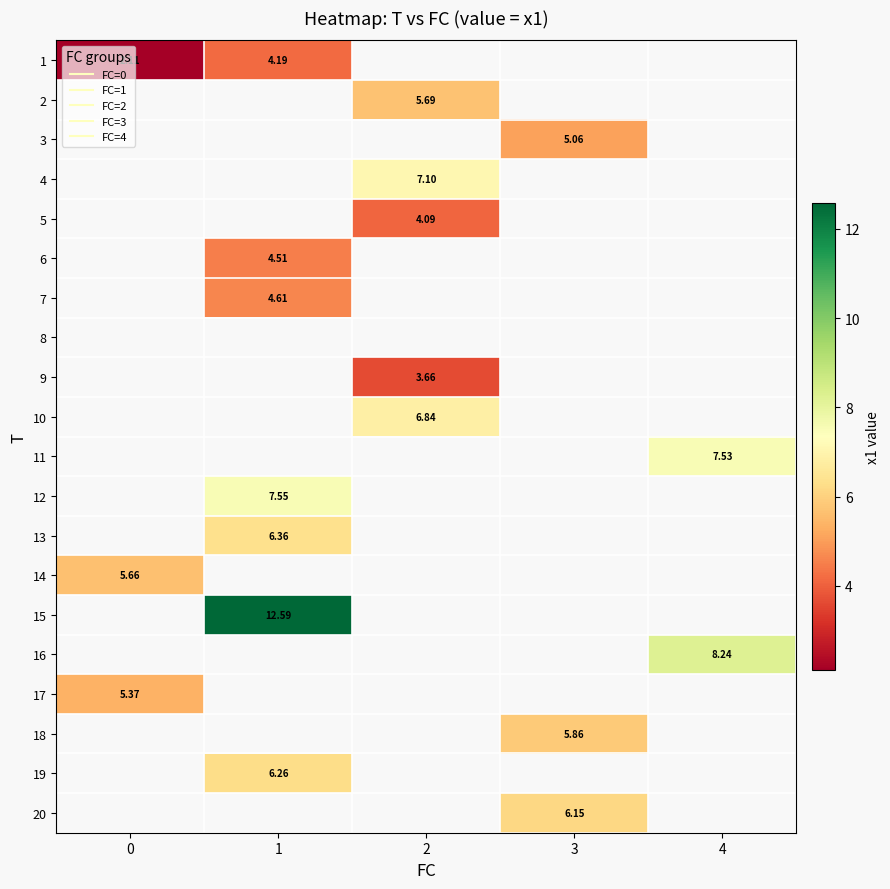

Is the value of 15 at 2 greater than the value of 13 at 1?

No